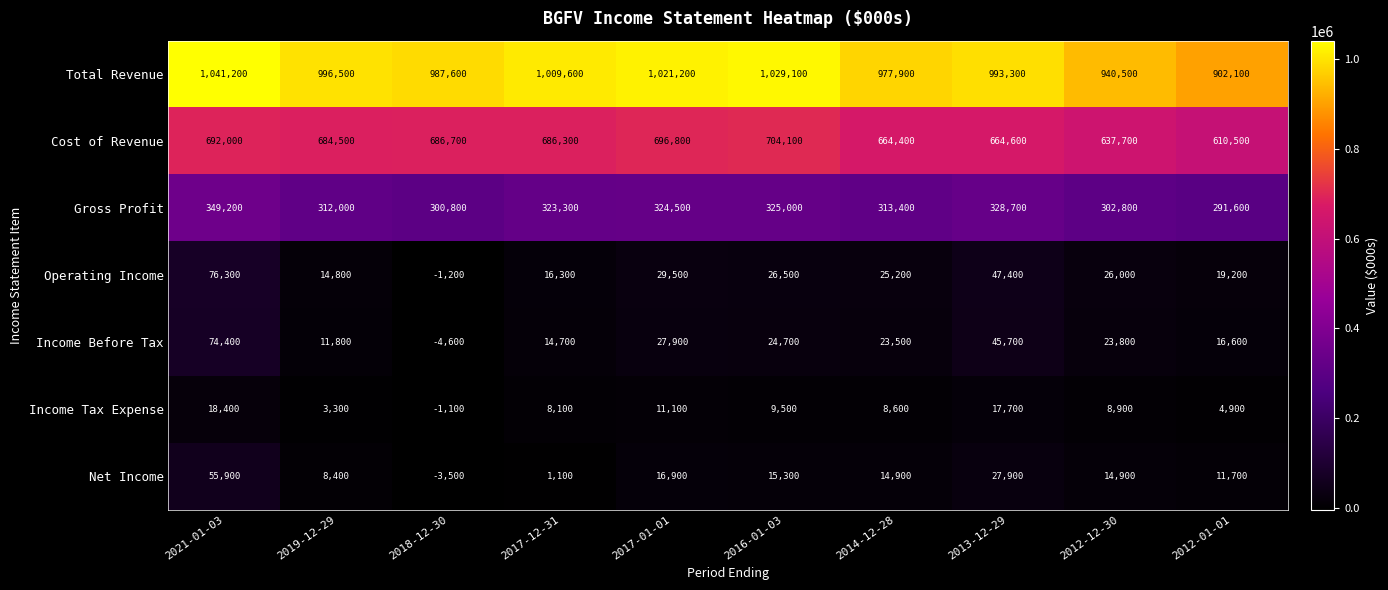

What is the average value of the Income Before Tax series?

25850